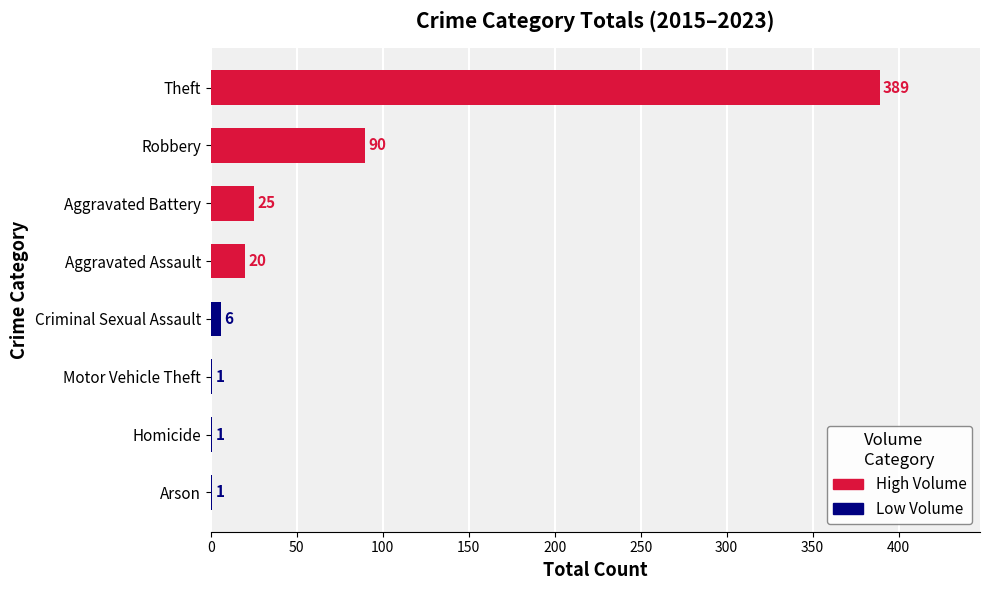

What is the value of the Low Volume bar at the 2nd from the left?

1